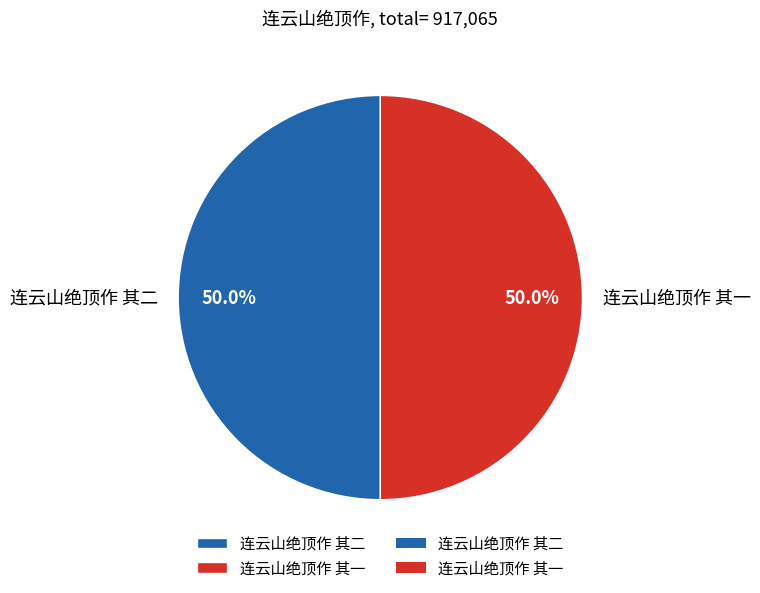

Approximately how many times larger is the value at 连云山绝顶作 其一 compared to 连云山绝顶作 其二?

1.0